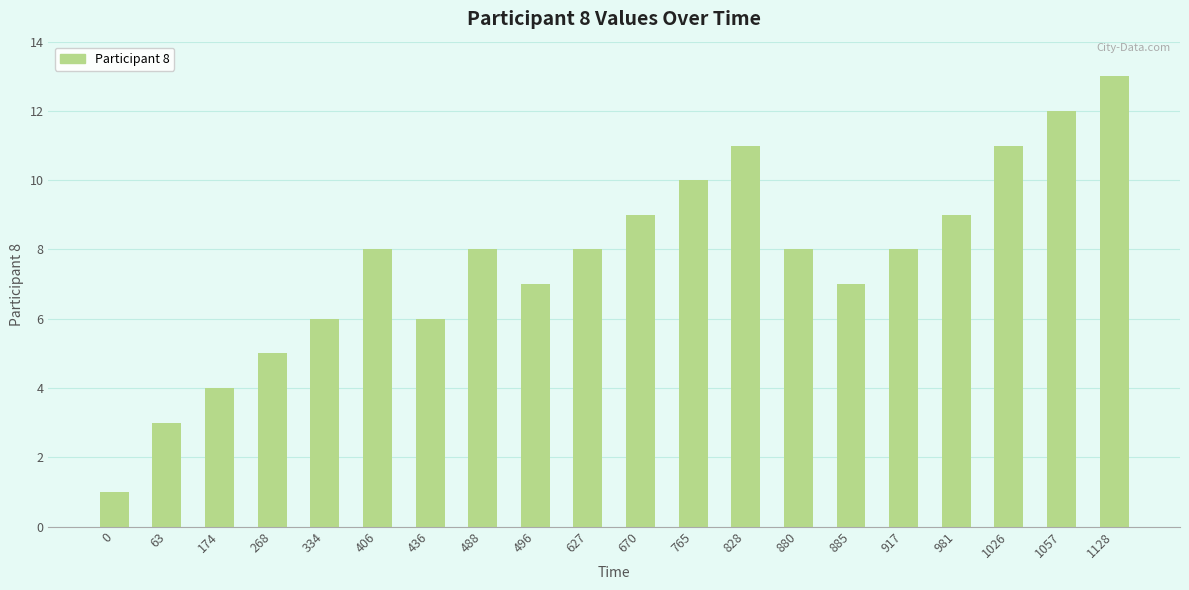

What is the sum of the values at 670 and 1057?

21